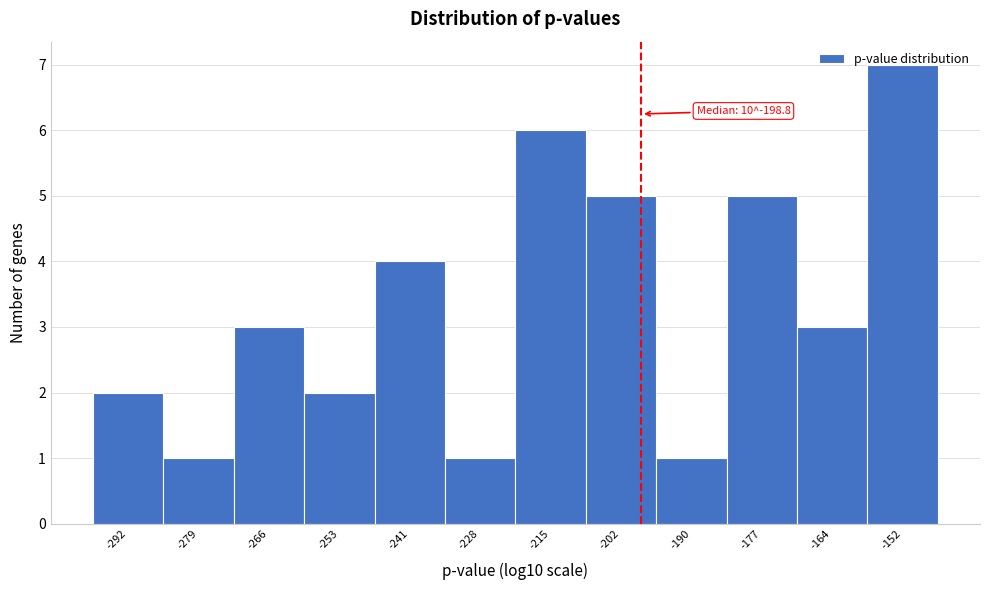

Over which range of the x-axis is the bar tallest?

-158 to -146